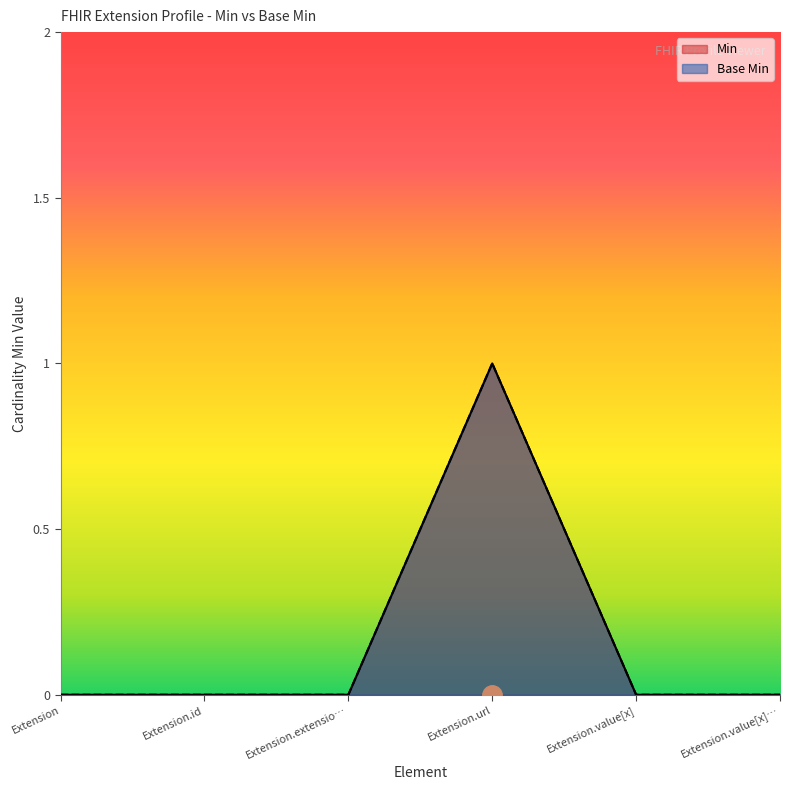

What is the sum of the Base Min values at Extension.url and Extension?

1